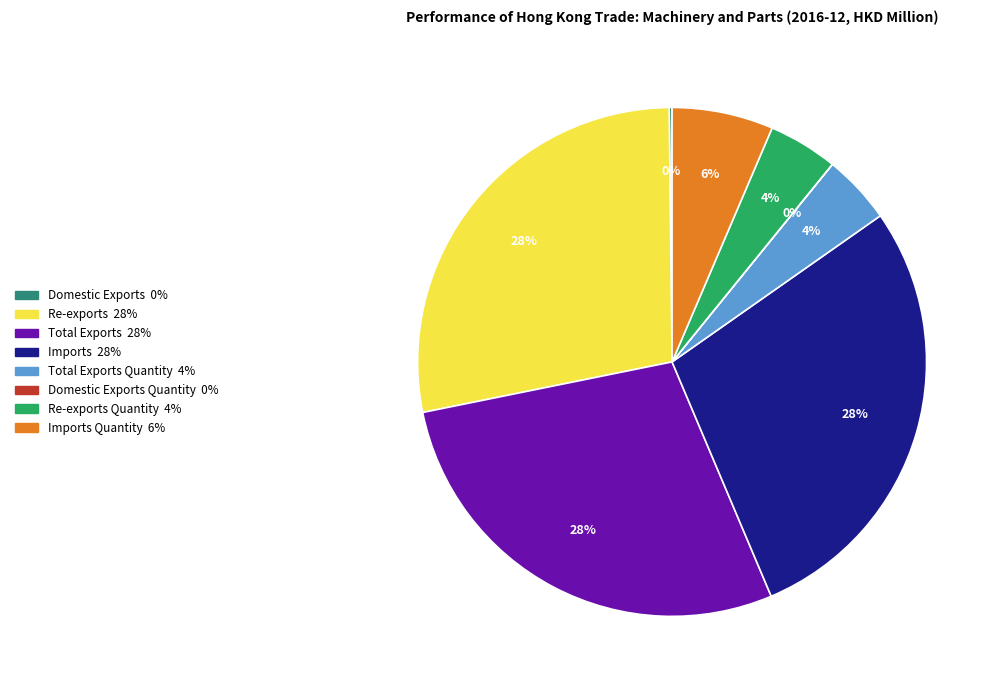

To the nearest percent, what is the average slice percentage?

12%